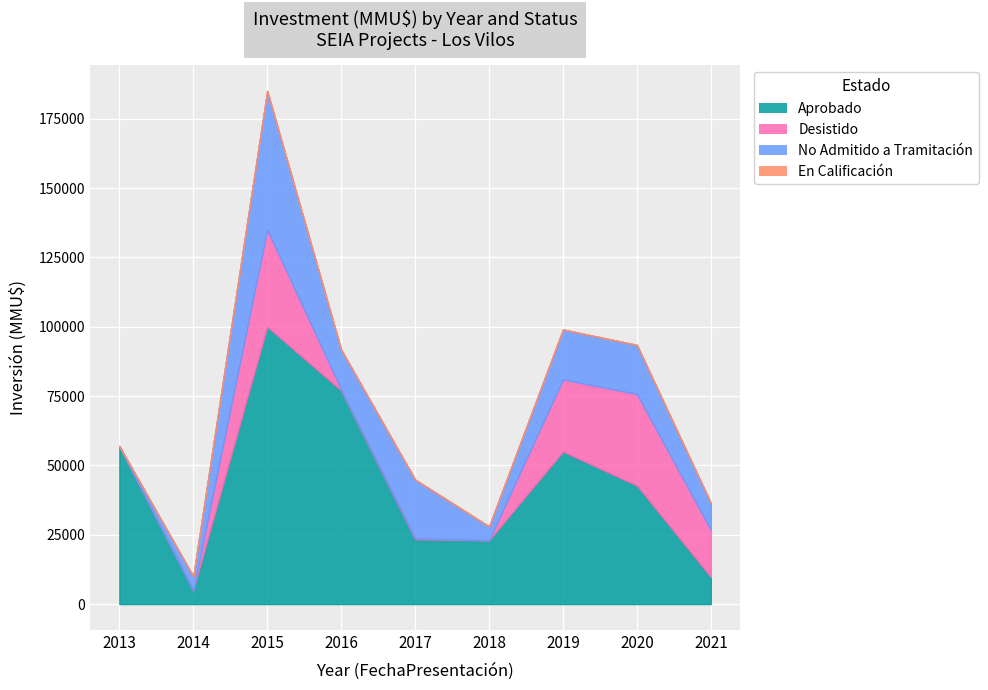

What is the sum of the Aprobado values at 2016 and 2013?

6